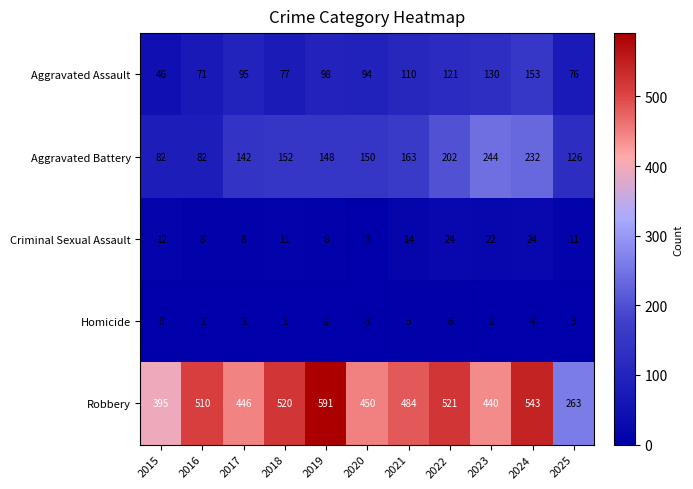

How many data points in Aggravated Assault are less than 95?

5